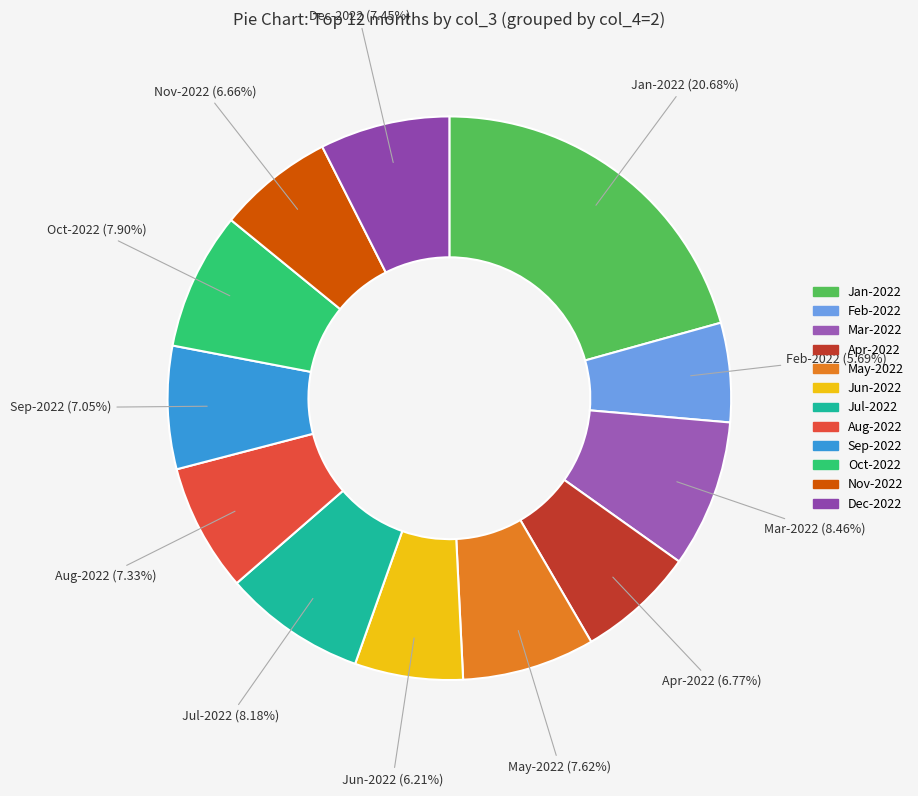

Count the number of slices in the pie.

12